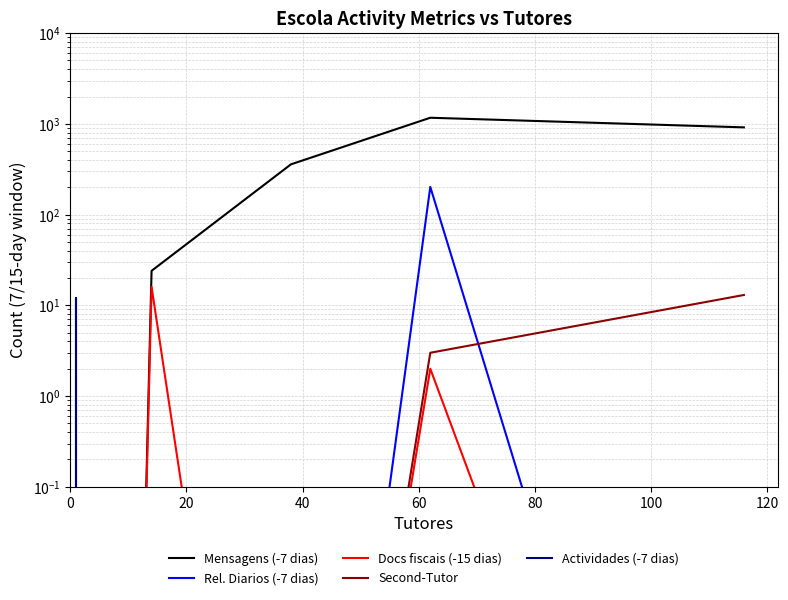

Which series has the largest range (max minus min)?

Mensagens (-7 dias)